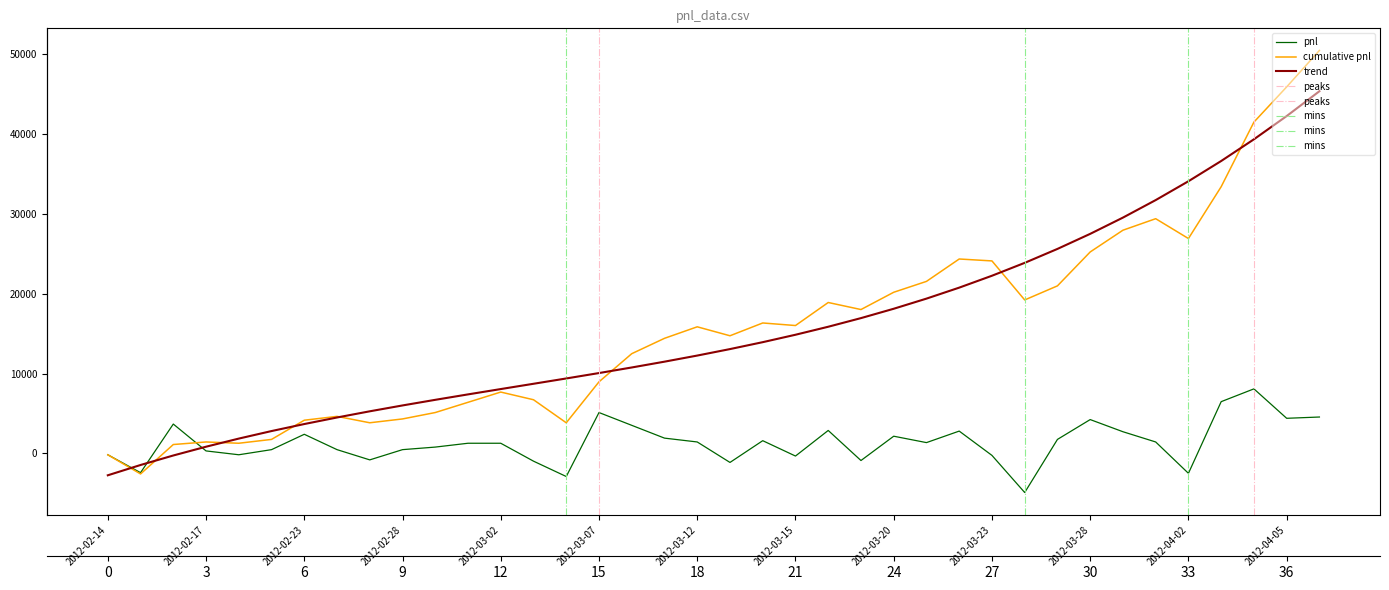

At which label is the value closest to 1600?

2012-03-14